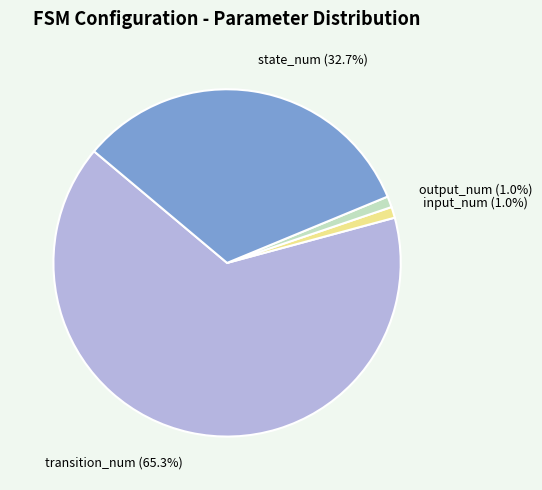

Combined, what portion of the pie is output_num (1.0%) and input_num (1.0%)?

2.0%